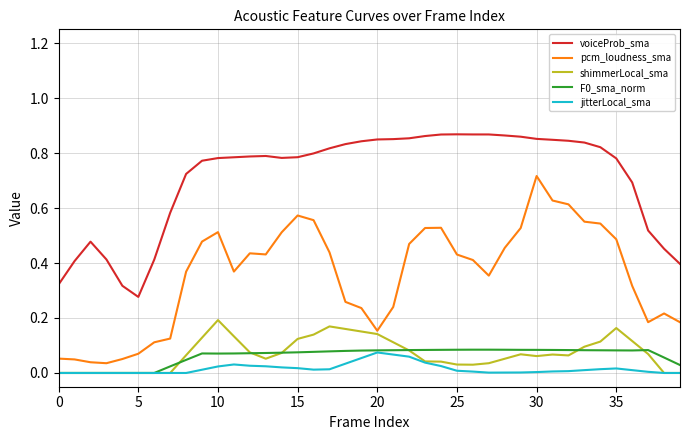

True or false: F0_sma_norm and voiceProb_sma cross at least once.

False